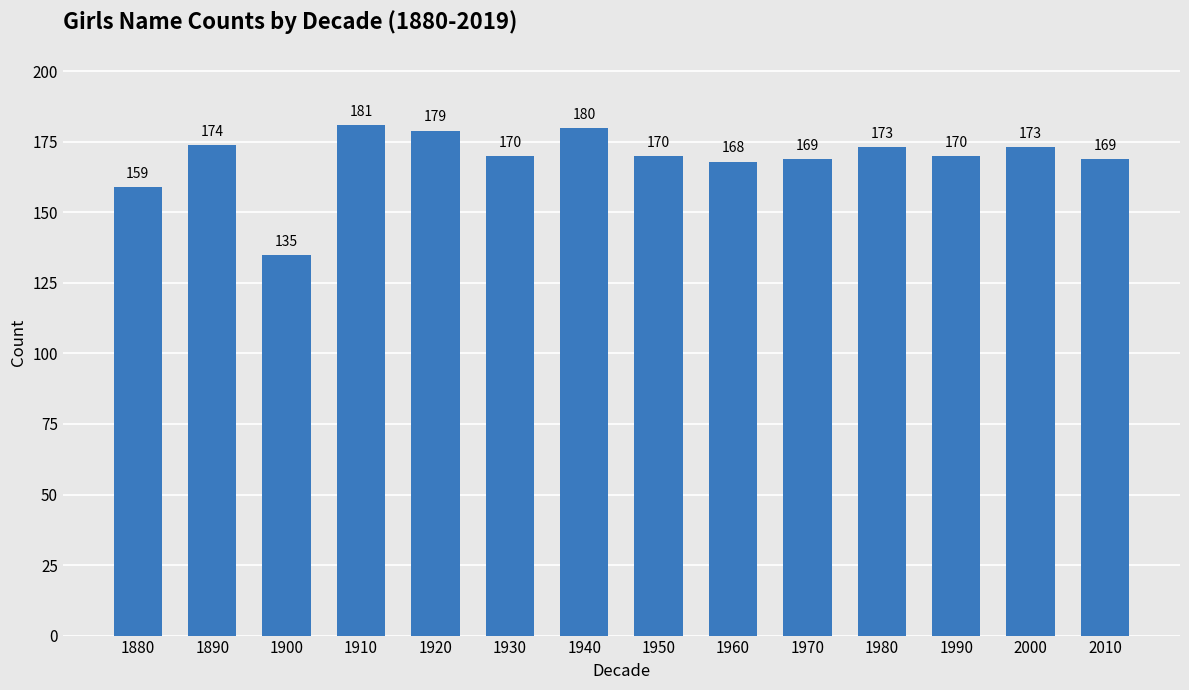

What is the ratio of the value at 1990 to the value at 1960?

1.0